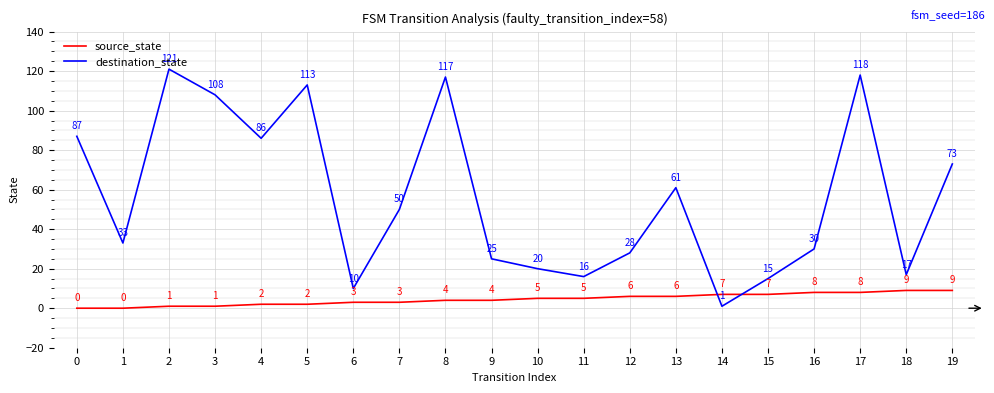

Rank the series by their maximum value, from lowest to highest.

source_state, destination_state